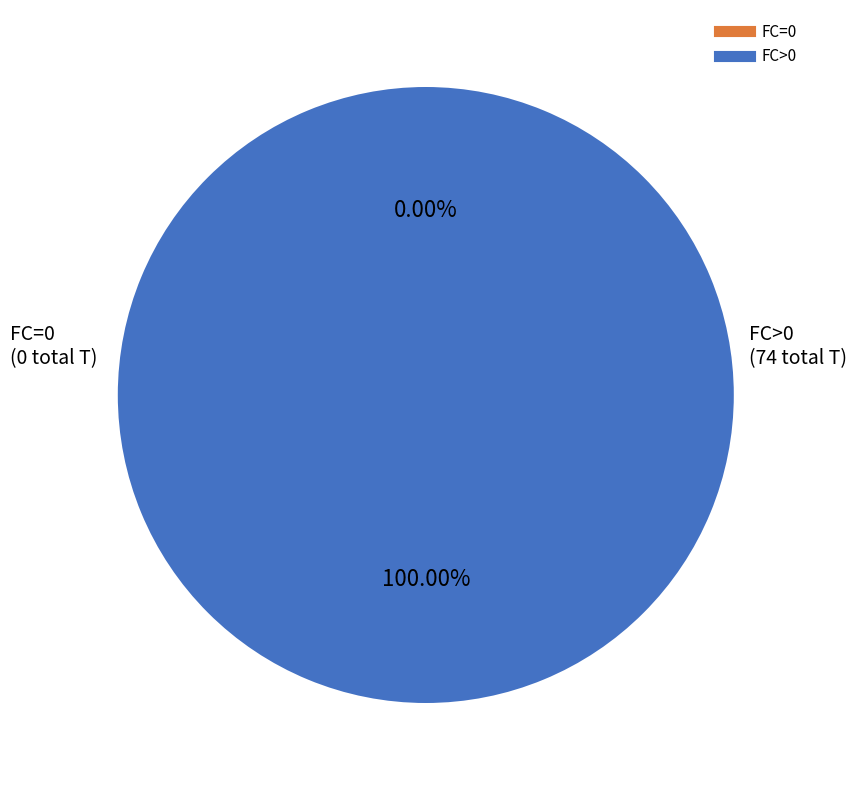

Combined, do 18 and 7 account for over 50%?

No